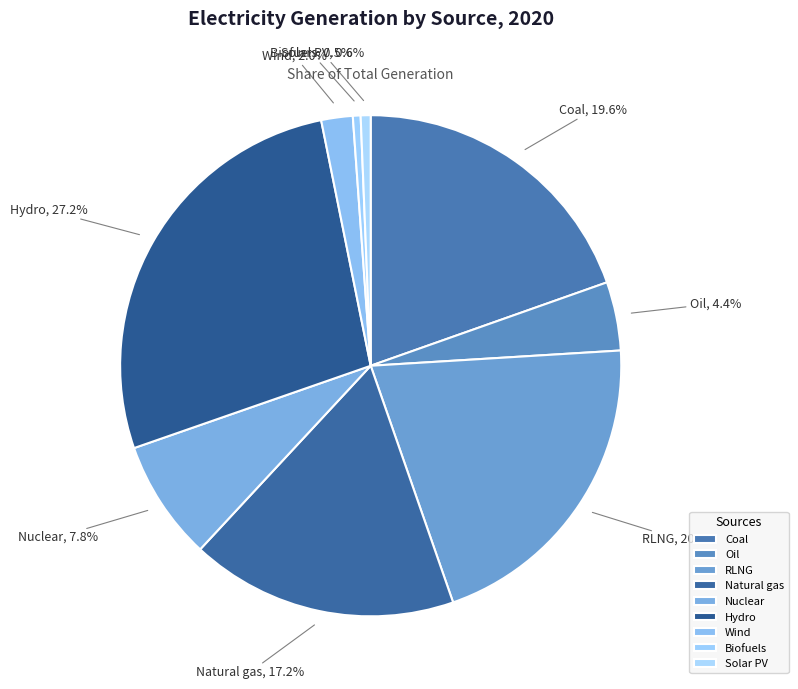

Which slice is the largest?

Hydro